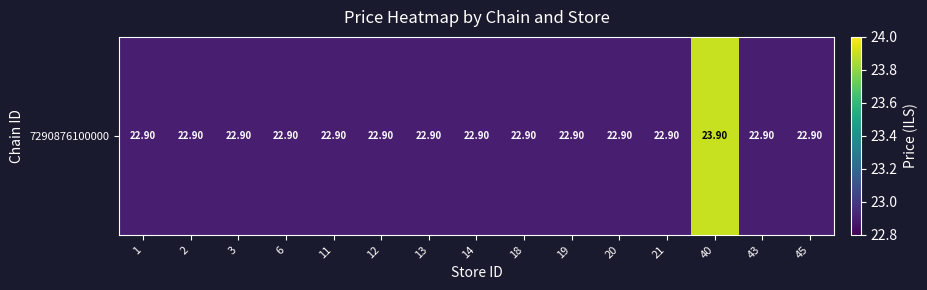

Between 19 and 1, which is larger?

19